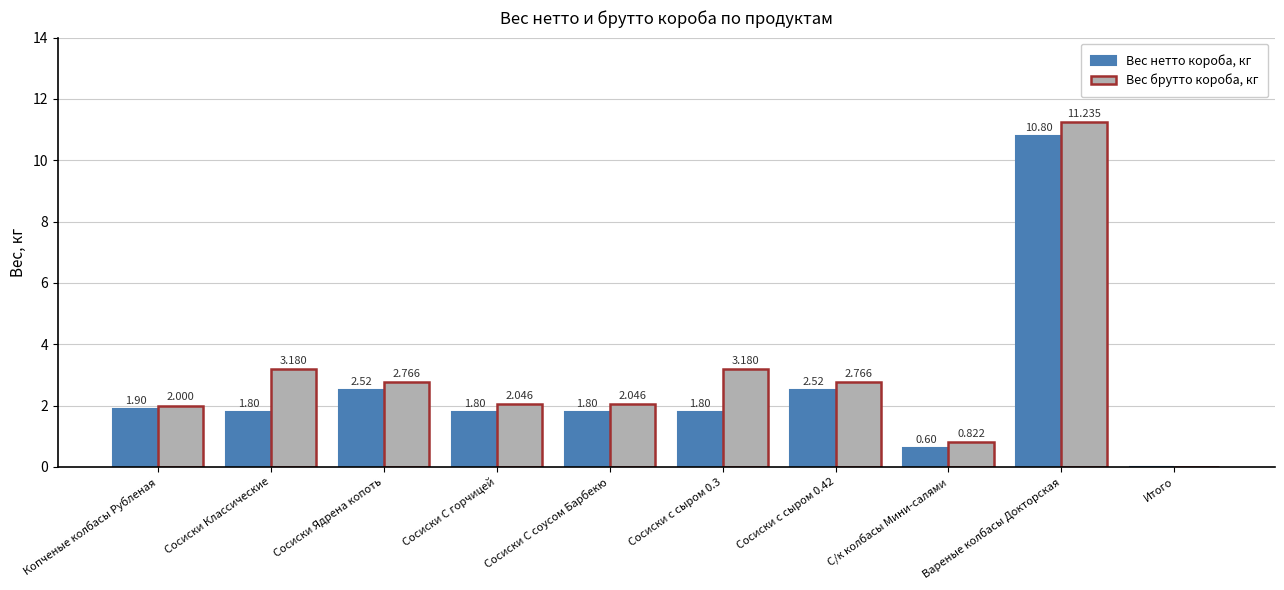

What are all the series names shown in the legend?

Вес нетто короба, кг, Вес брутто короба, кг